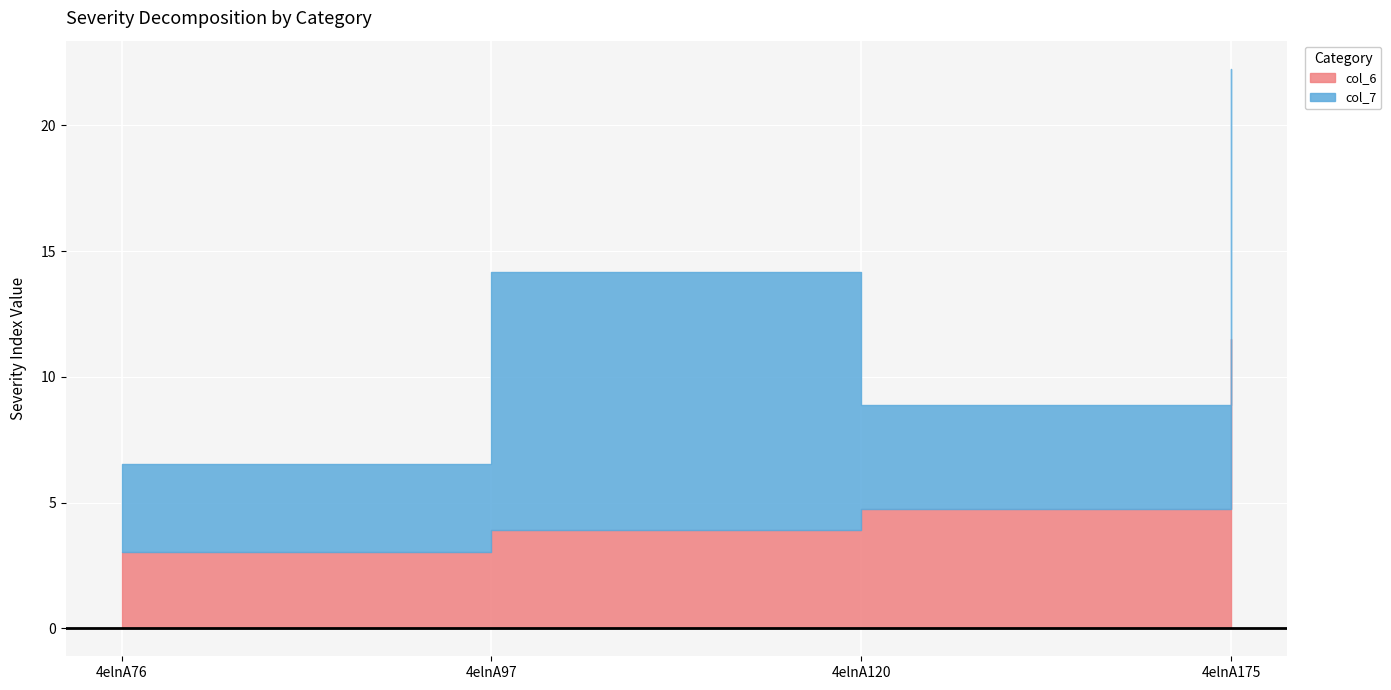

Is it true that col_6 equals 3.9 at 4elnA97?

True